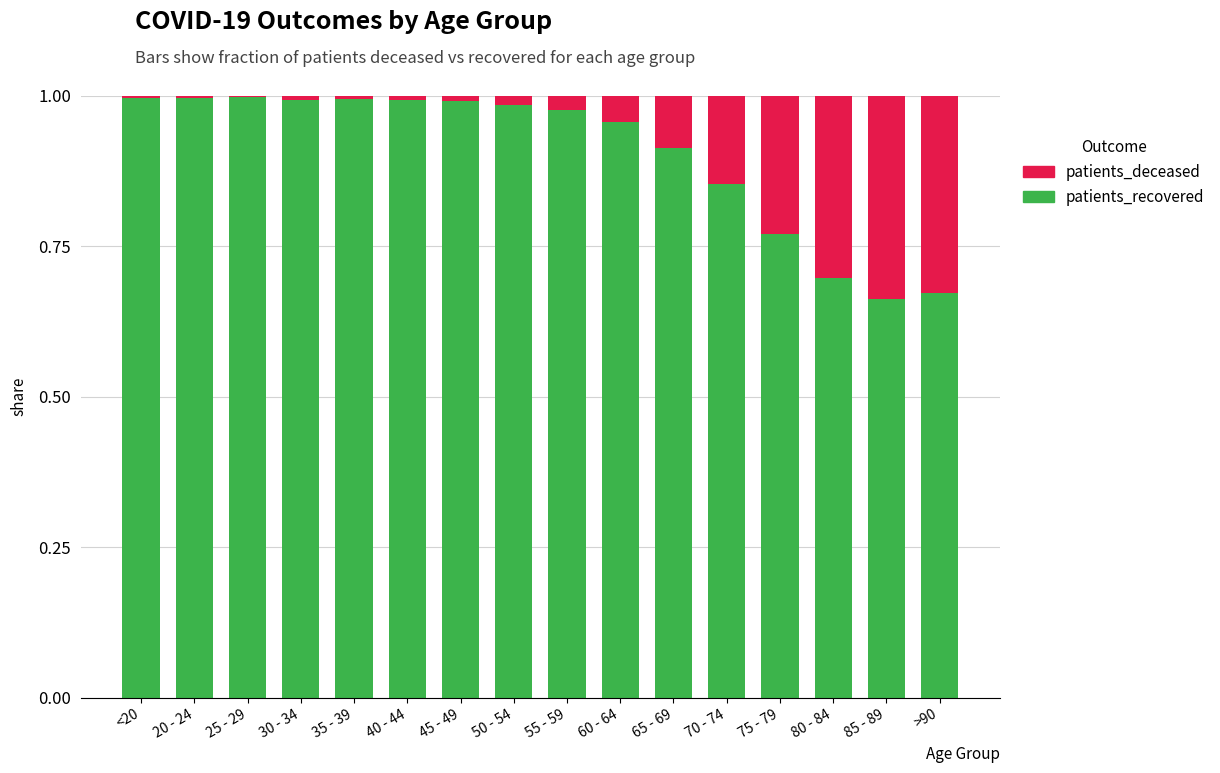

The patients_recovered series shows 1.1 at 80 - 84. True or false?

False